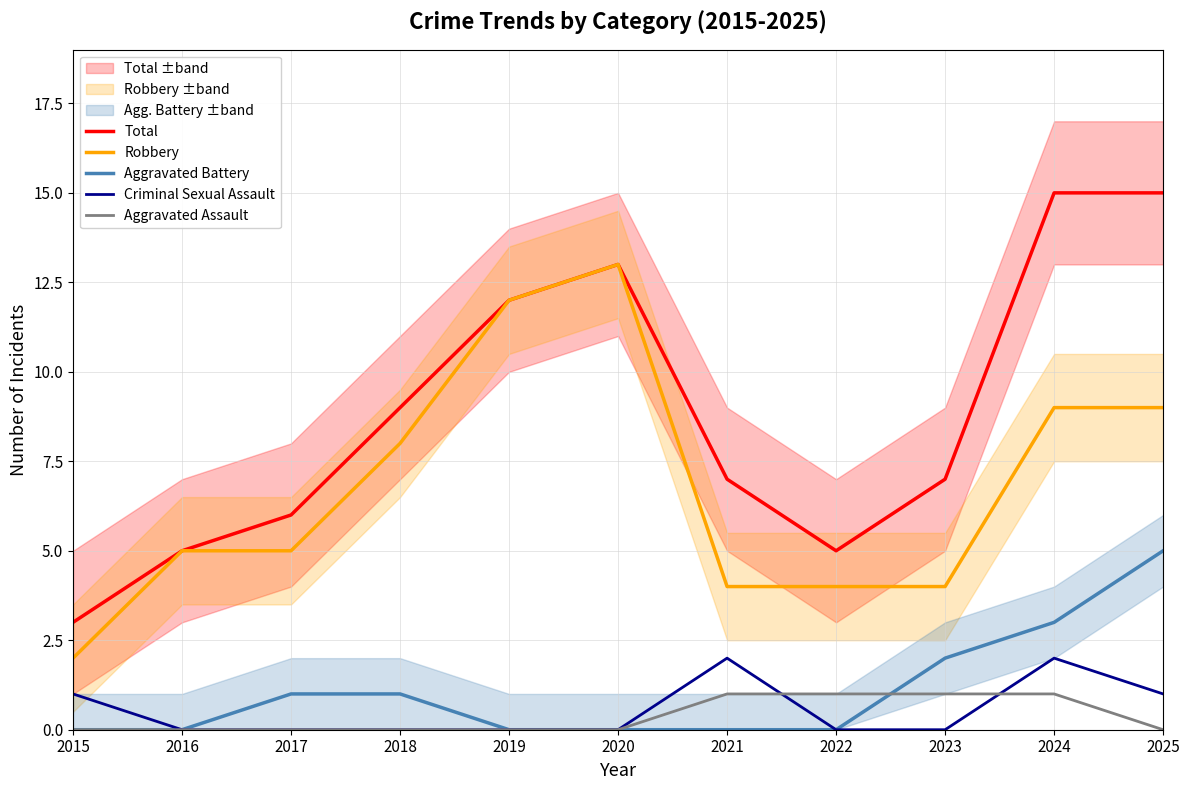

The Aggravated Assault series shows 0 at 2022. True or false?

False